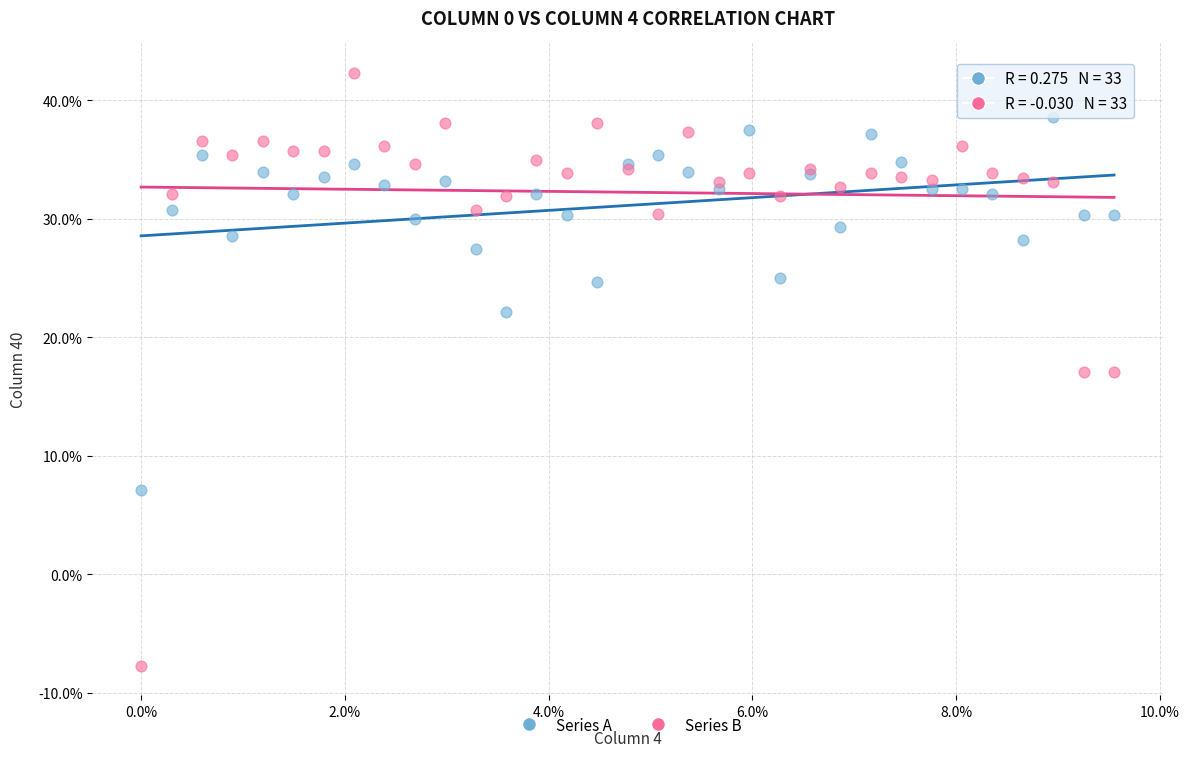

Which series has the widest spread of Y values?

Series B